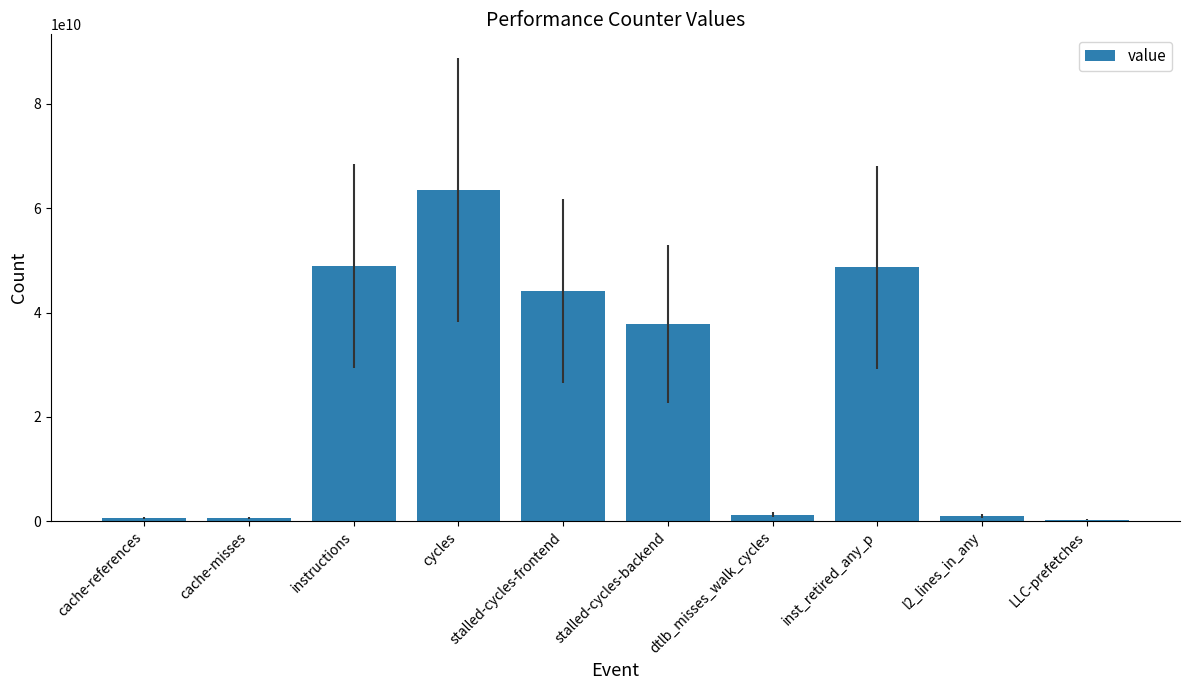

What is the sum of all values?

246632352367